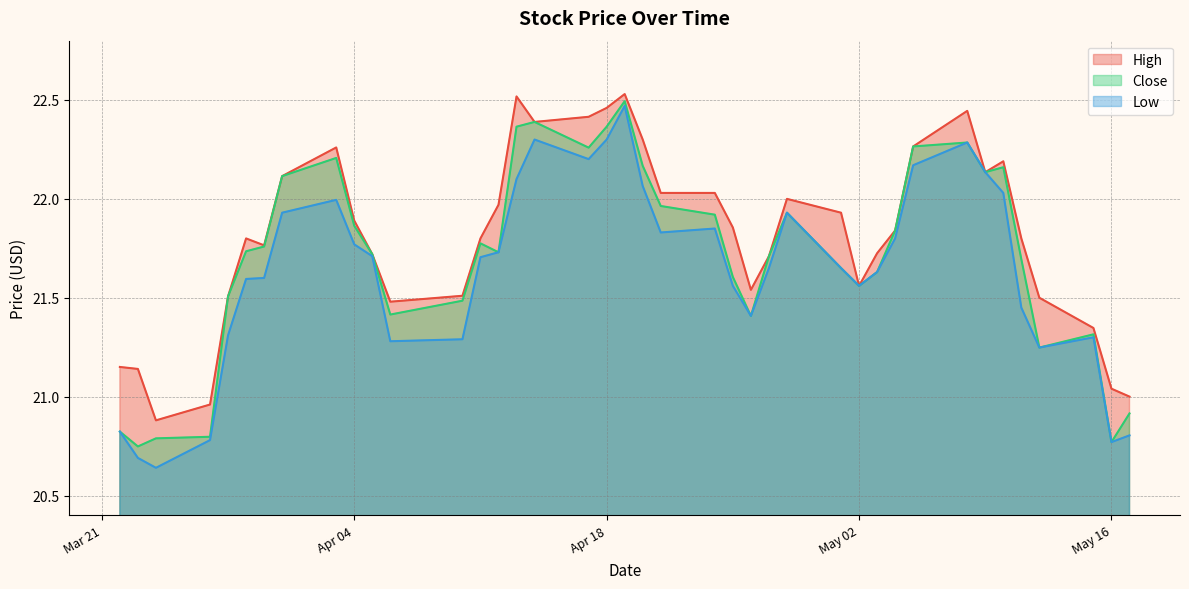

How many interior local valleys does the Low series have?

8